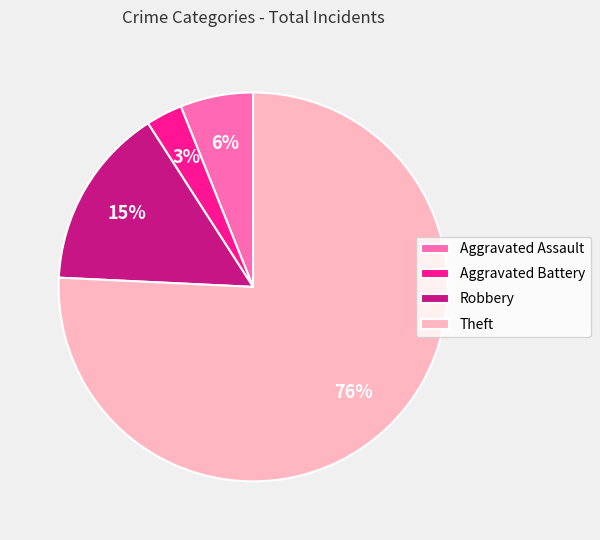

The Aggravated Assault slice represents 6% of the pie. True or false?

True